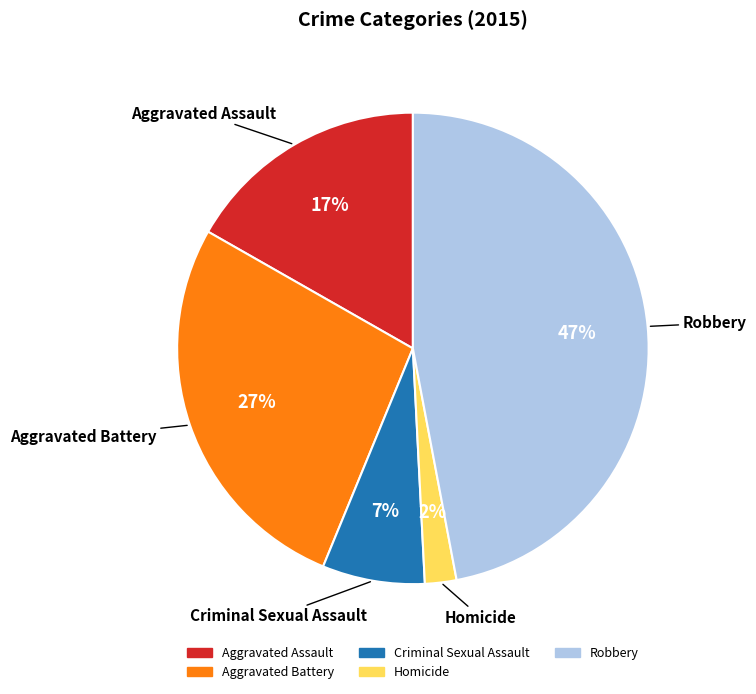

To the nearest percent, what is the difference between the Criminal Sexual Assault and Aggravated Battery slice percentages?

20%